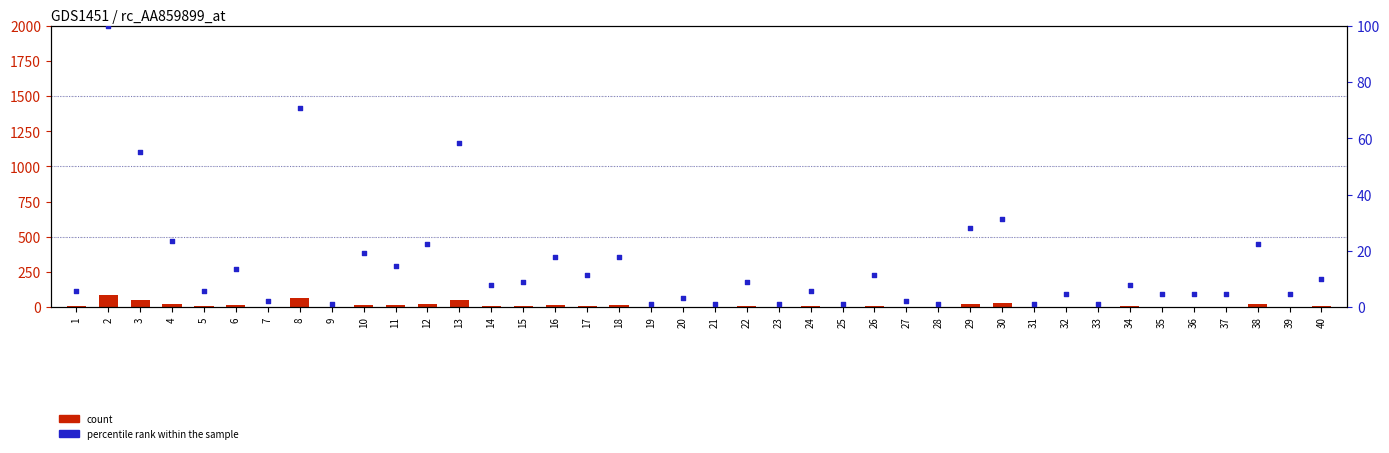

Which series contains the lowest Y value?

count